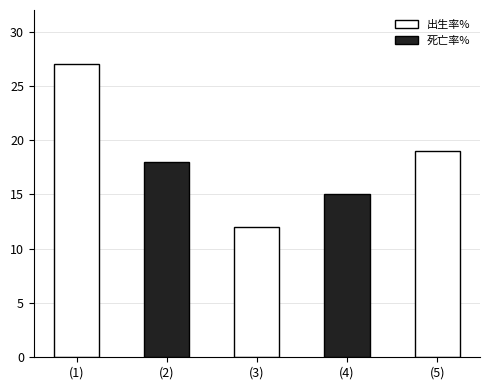

What value does the data have at (4)?

15